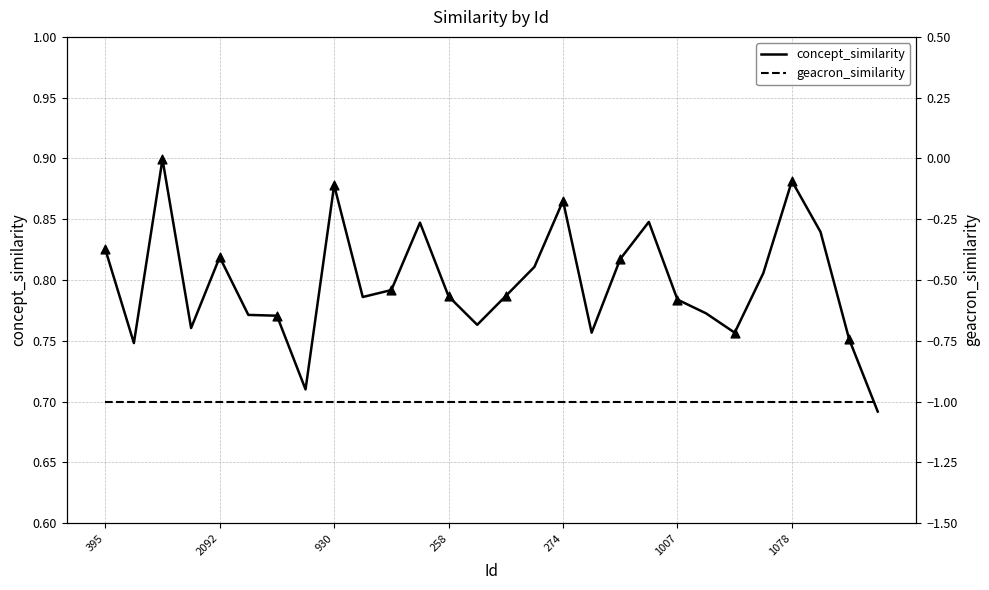

Which has a higher value, 1078 or 1874?

1078